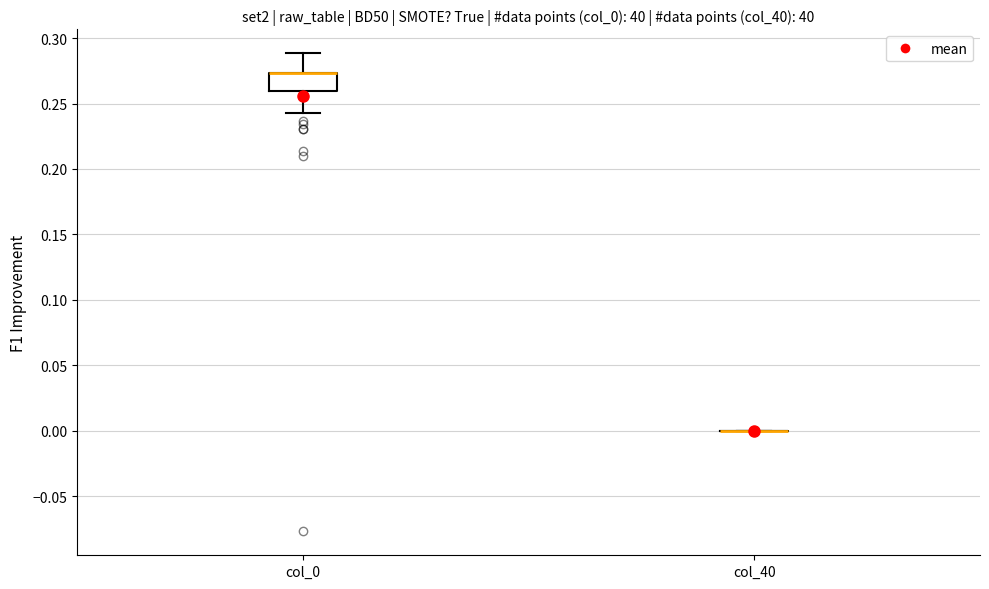

Reading left to right, read every box against the y-axis: the position of its median line, the range the box covers, and the ends of its whiskers. The values are not printed on the chart, so give them approximately, as read against the axis.

col_0: median 0.275 (drawn on the box's upper edge), box 0.260 to 0.275, whiskers 0.245 to 0.290
col_40: box collapsed to a line at 0.000, whiskers 0.000 to 0.000